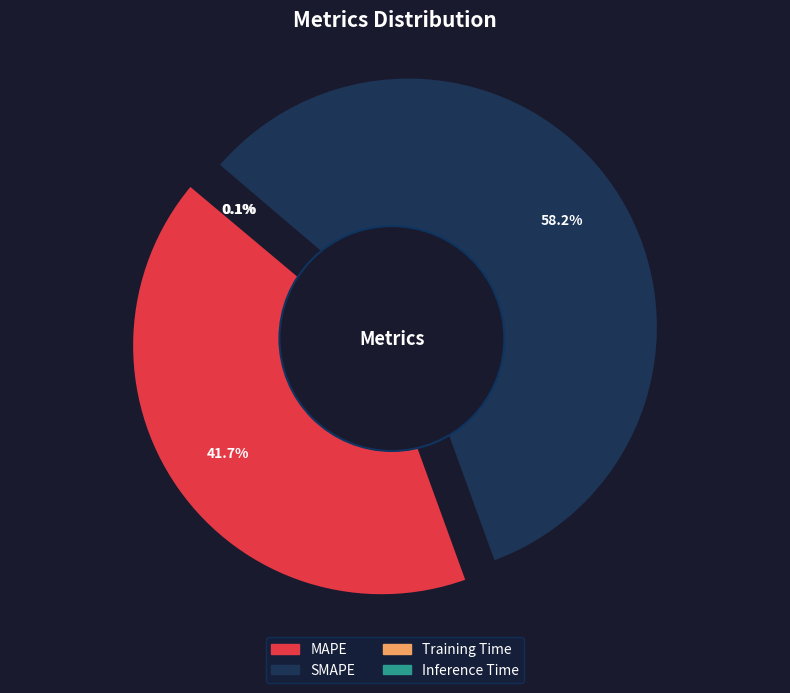

Rank the categories by value from highest to lowest.

SMAPE, MAPE, Inference Time, Training Time